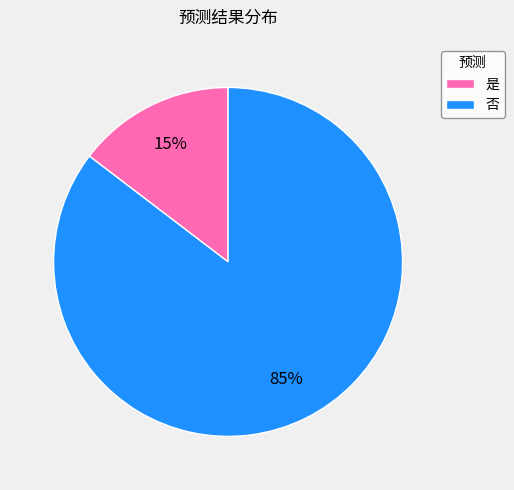

Which slice represents more than half of the pie?

否